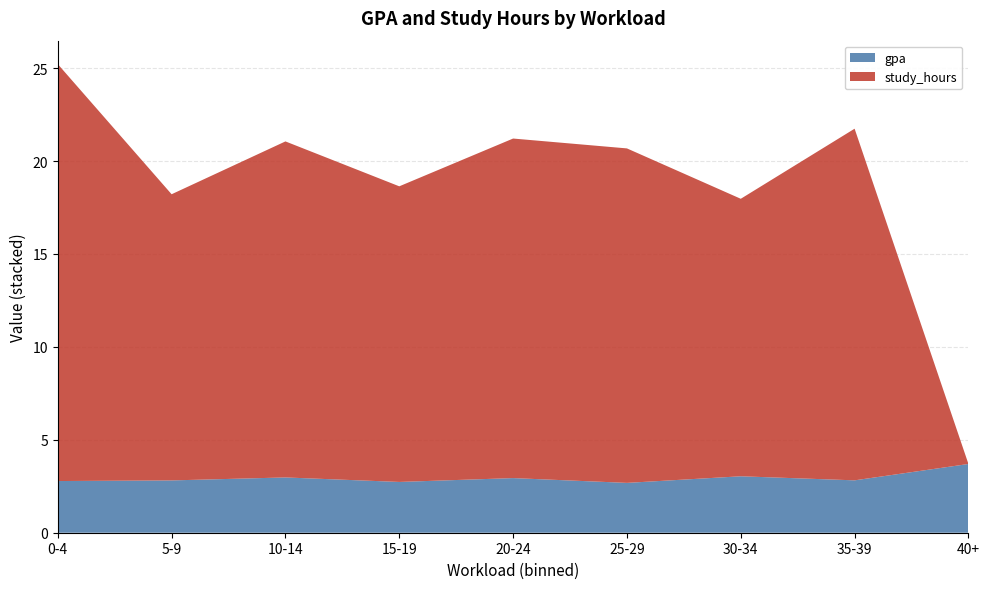

At which category is the sum across all series the highest?

0-4